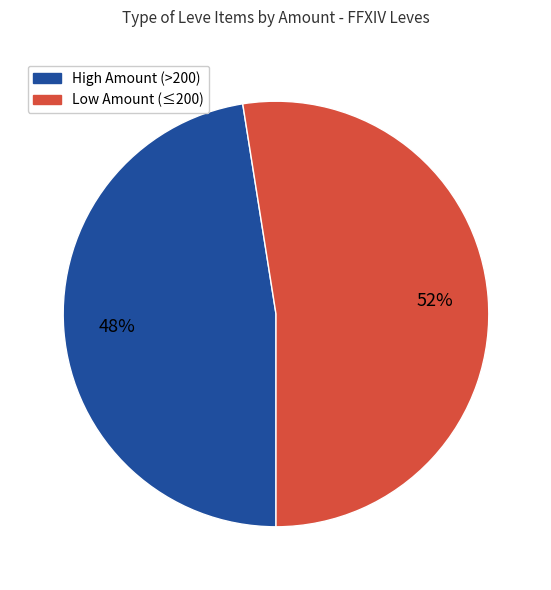

To the nearest percent, what is the average slice percentage?

50%